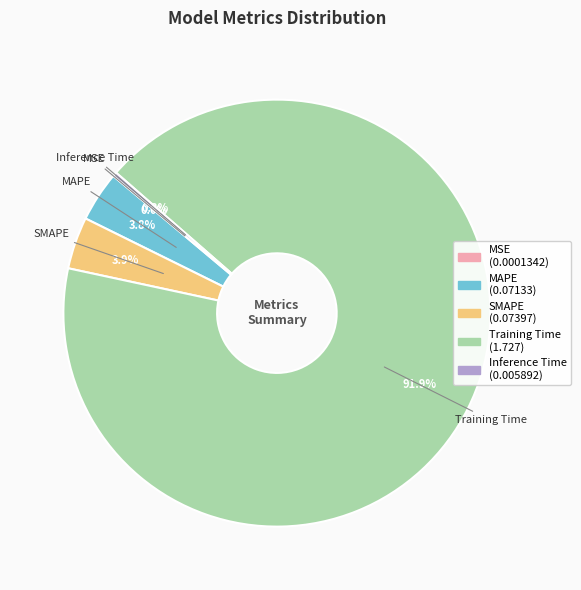

How much of the chart is everything except SMAPE?

96.1%